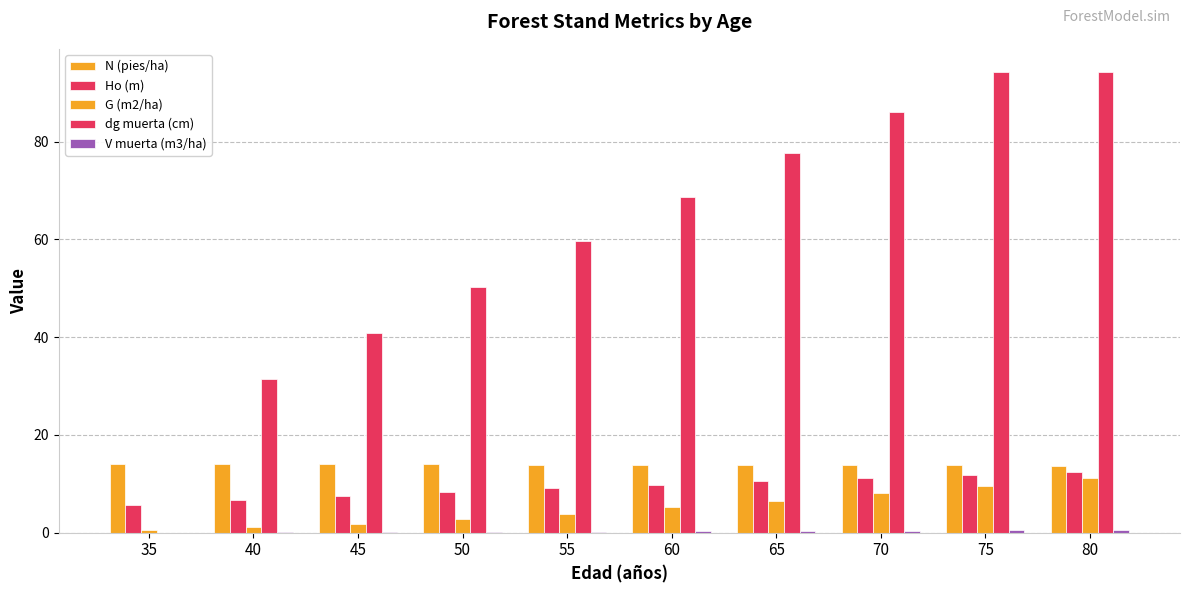

How many values in the G (m2/ha) series exceed 5?

5